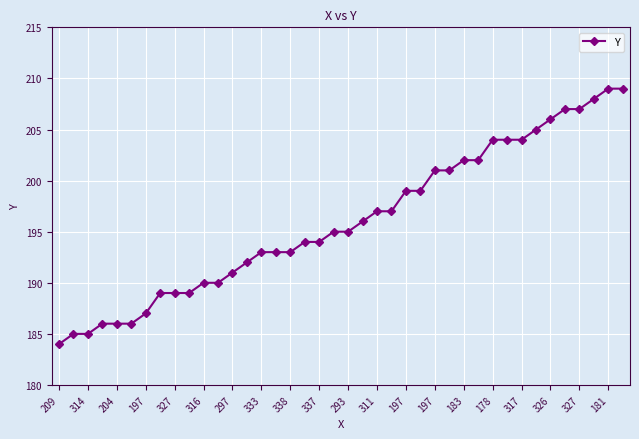

How many series are shown in this chart?

1